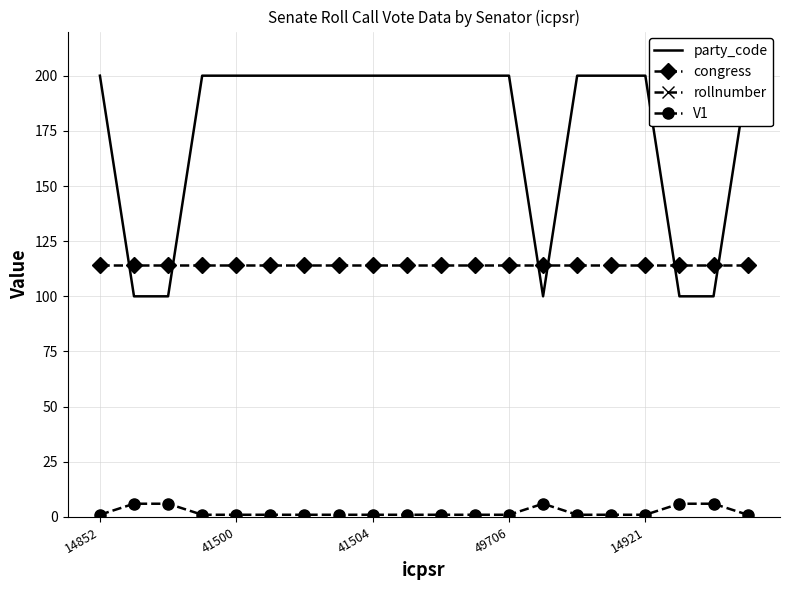

At which category is the sum across all series the highest?

14852